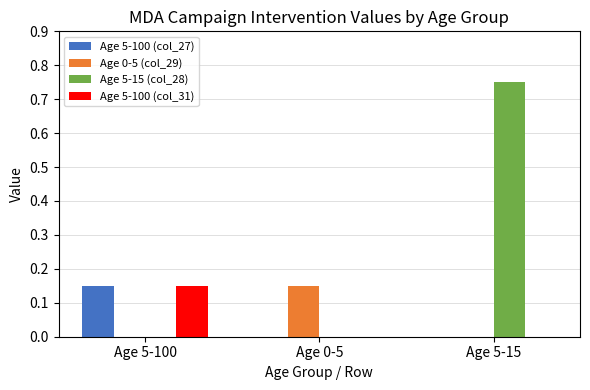

Which label corresponds to the largest value in the chart?

Age 5-15